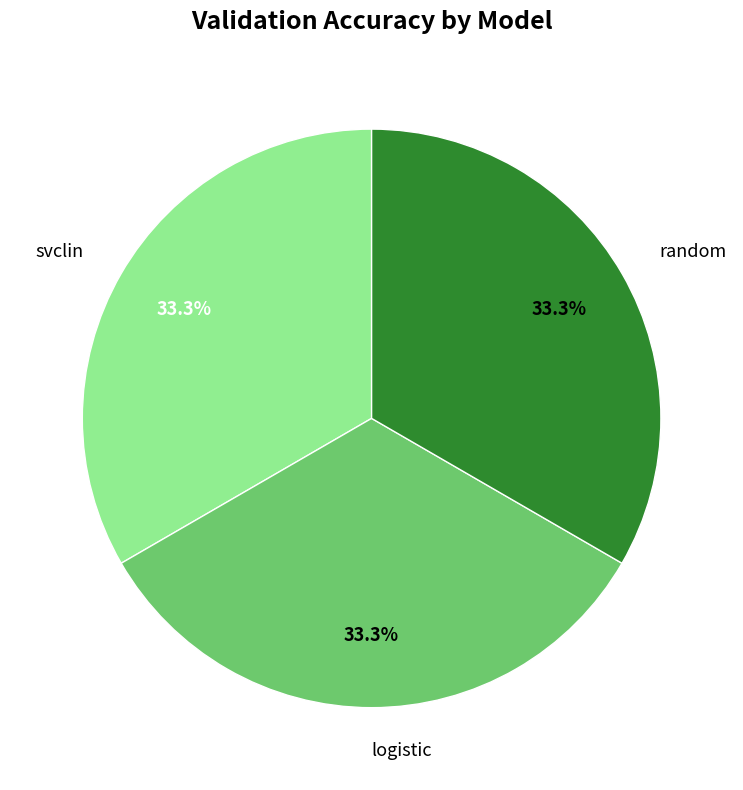

What is the ratio of the value at svclin to the value at random?

1.0